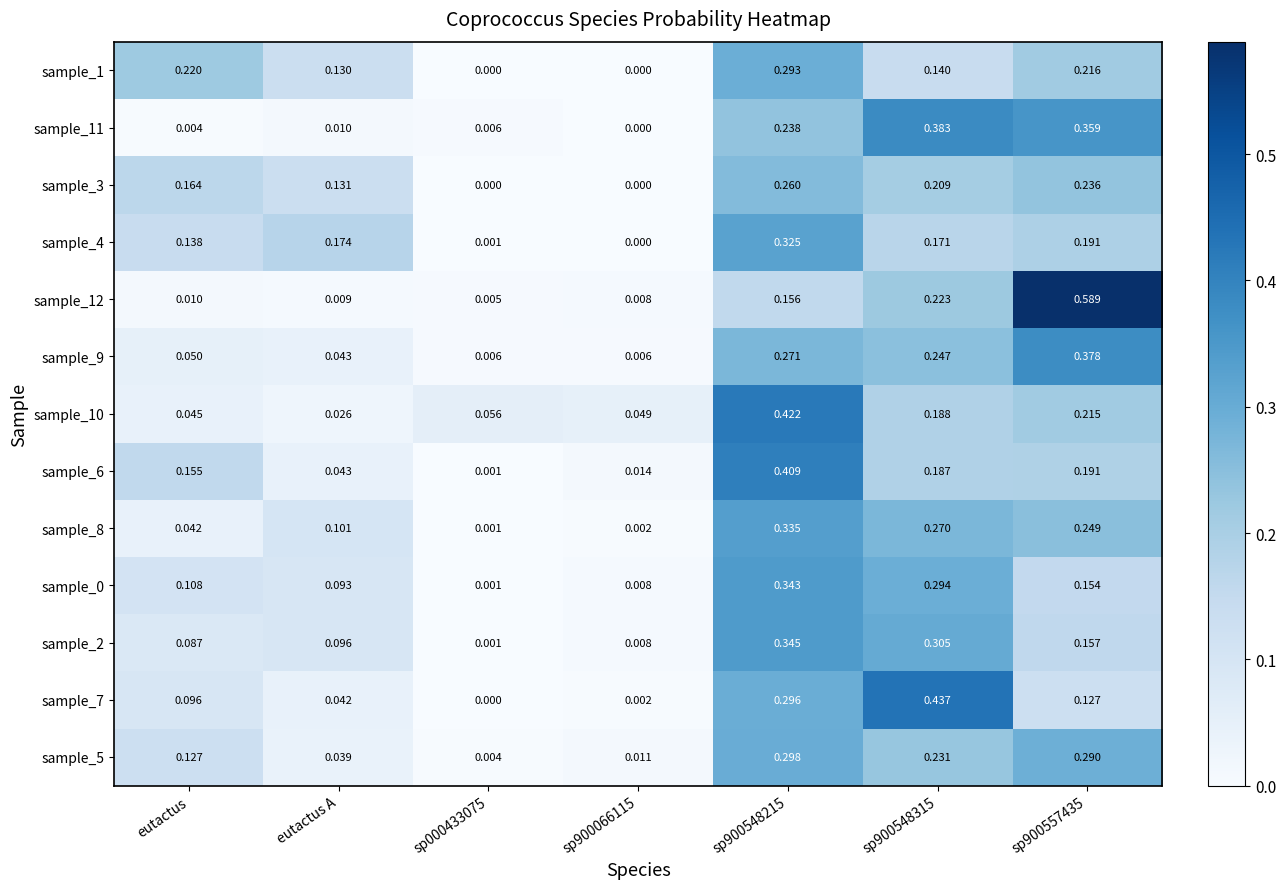

How many data points in sample_7 are above 0?

6